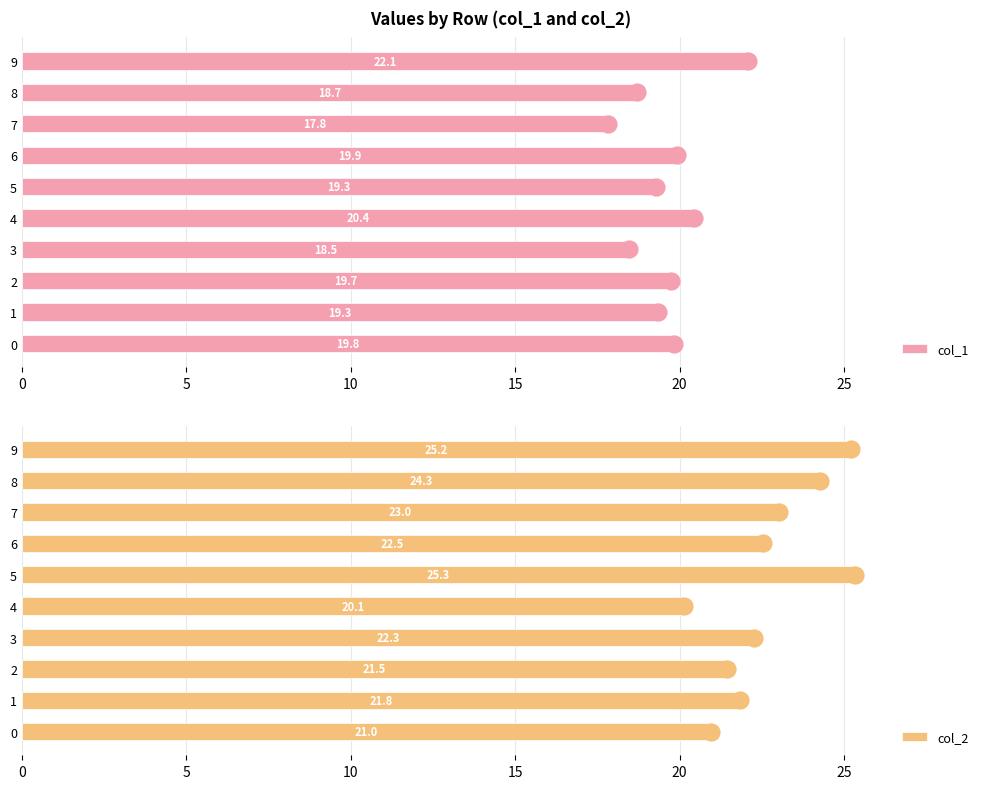

At which category does the chart reach its minimum across all series?

7